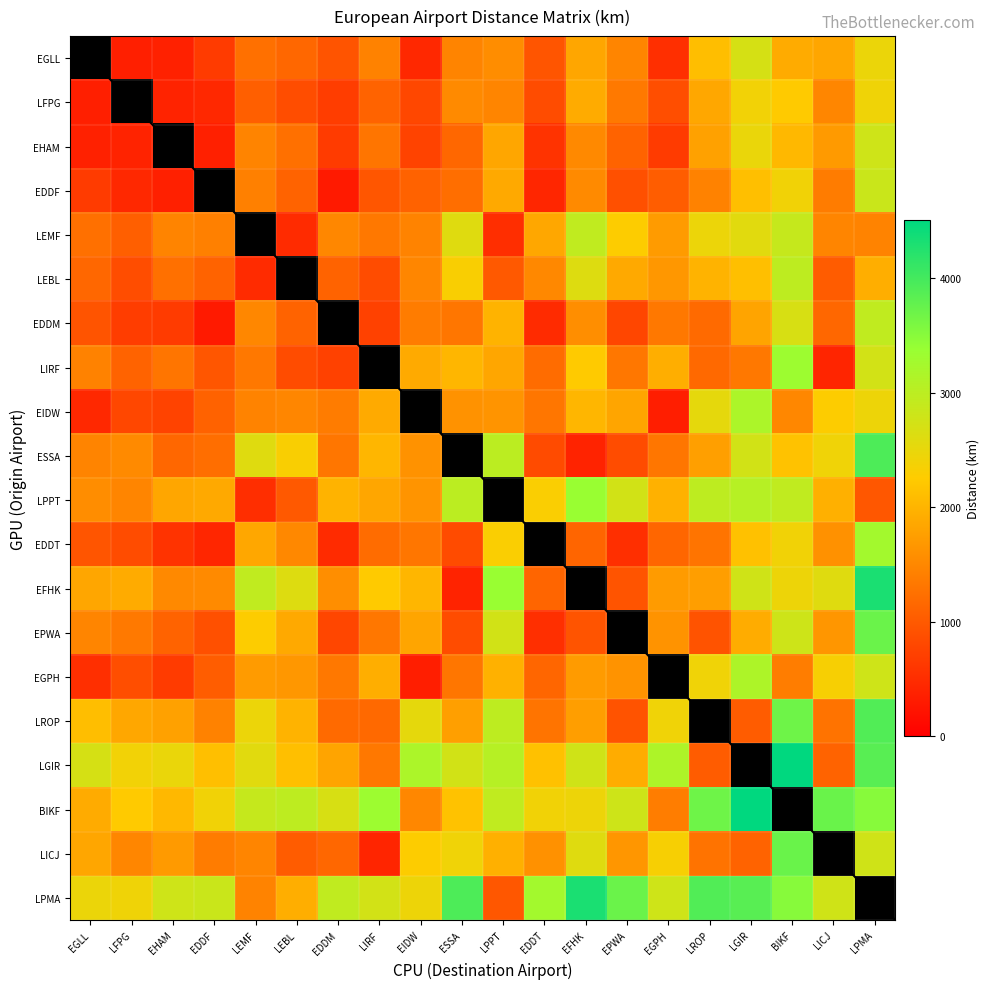

Where does the LEBL series first go above 1485?

ESSA